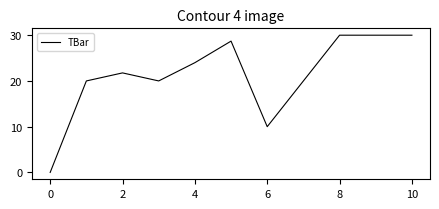

Does the chart have visible grid lines?

No